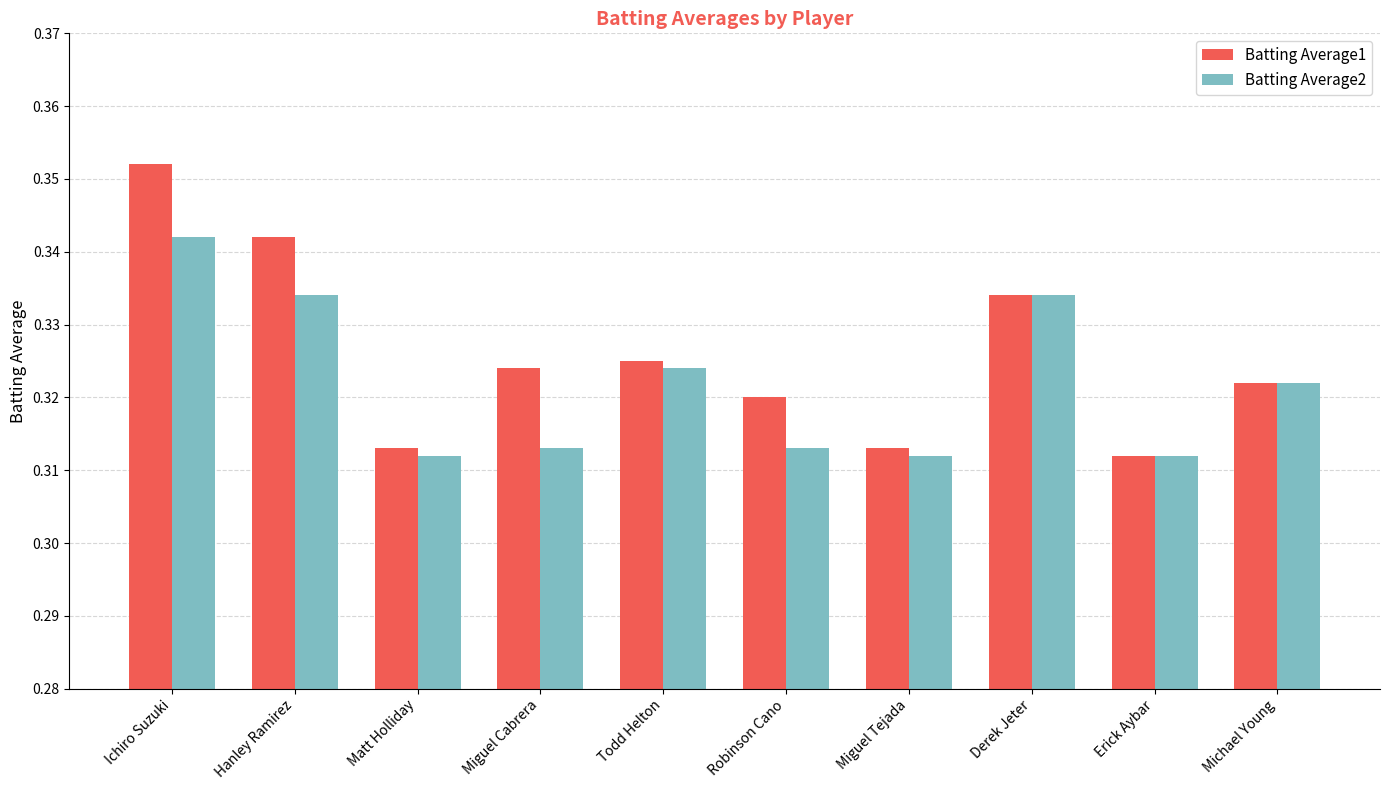

What are all the series names shown in the legend?

Batting Average1, Batting Average2